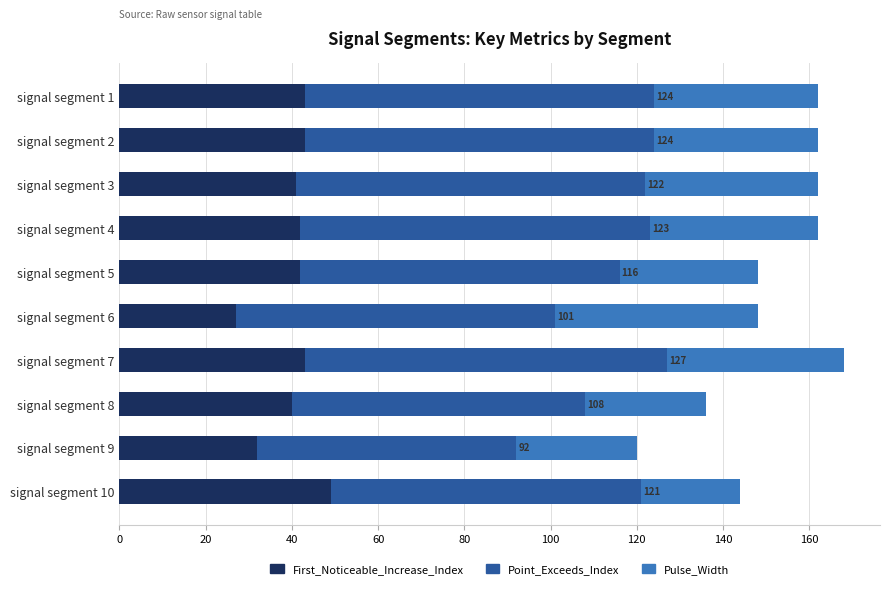

What is the total value across all series at signal segment 7?

168